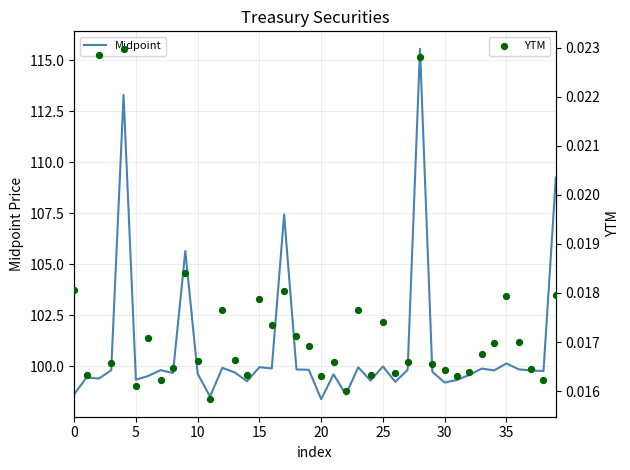

What are all the series names shown in the legend?

Midpoint, YTM